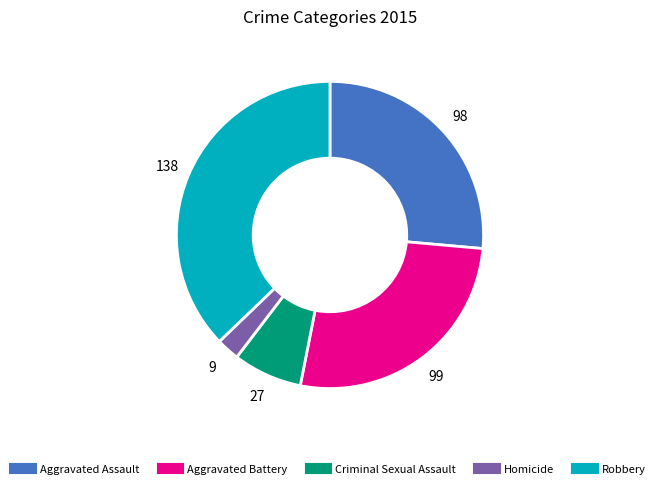

Does Aggravated Assault represent more than half of the total?

No